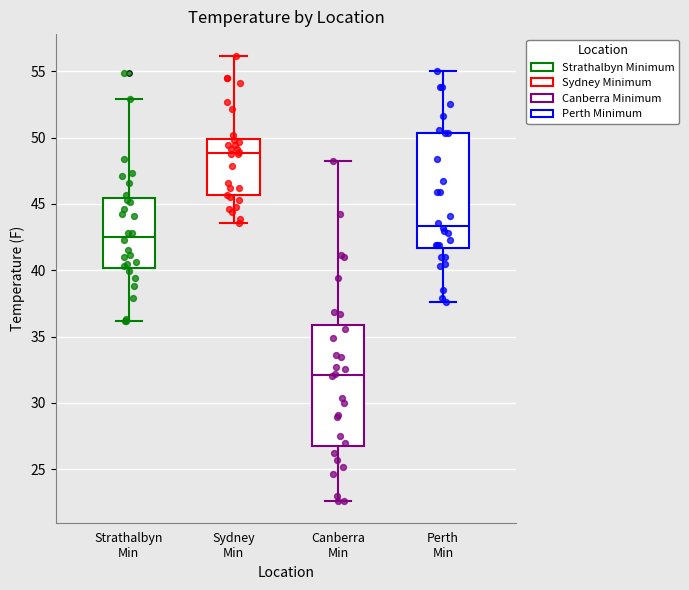

Which box has the lowest median line?

Canberra Min